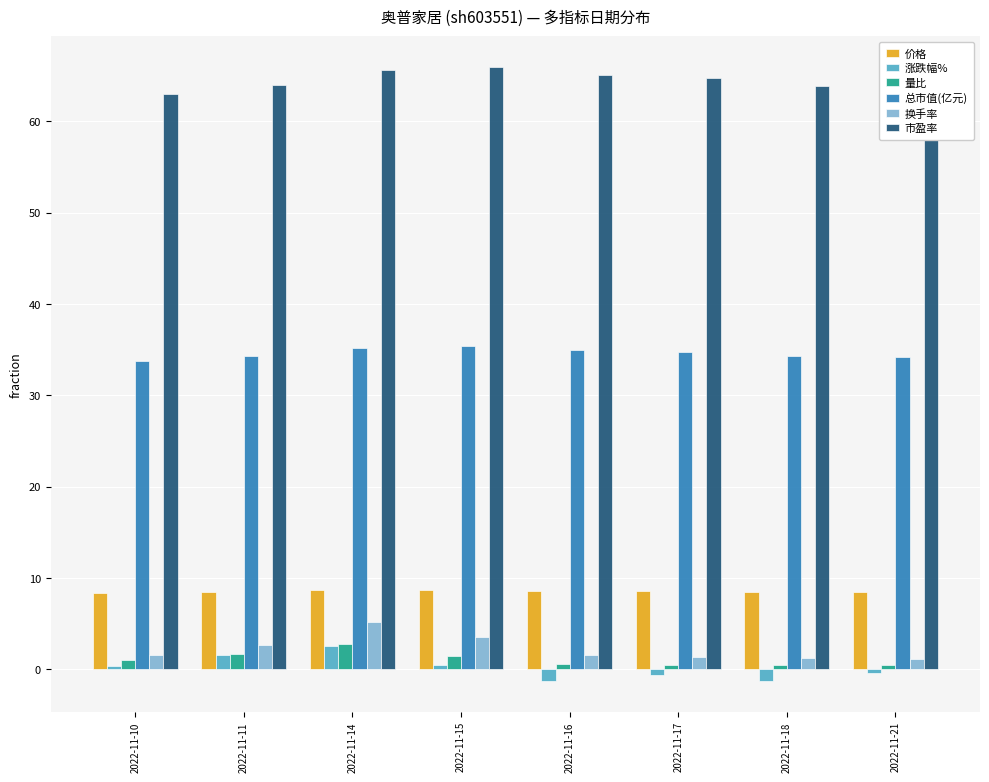

At how many categories does at least one series exceed 42?

8